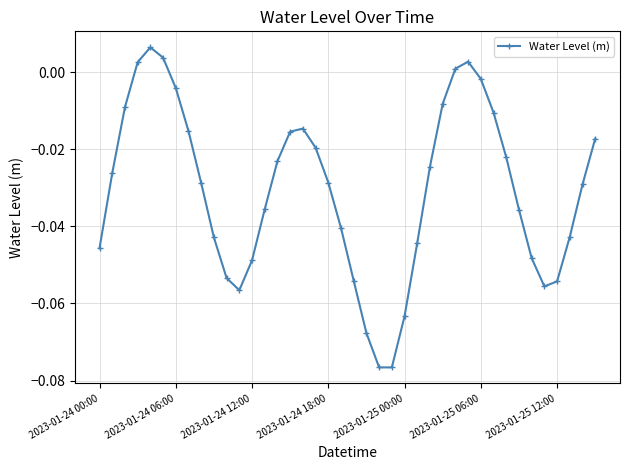

What is the sum of all values?

-1.2